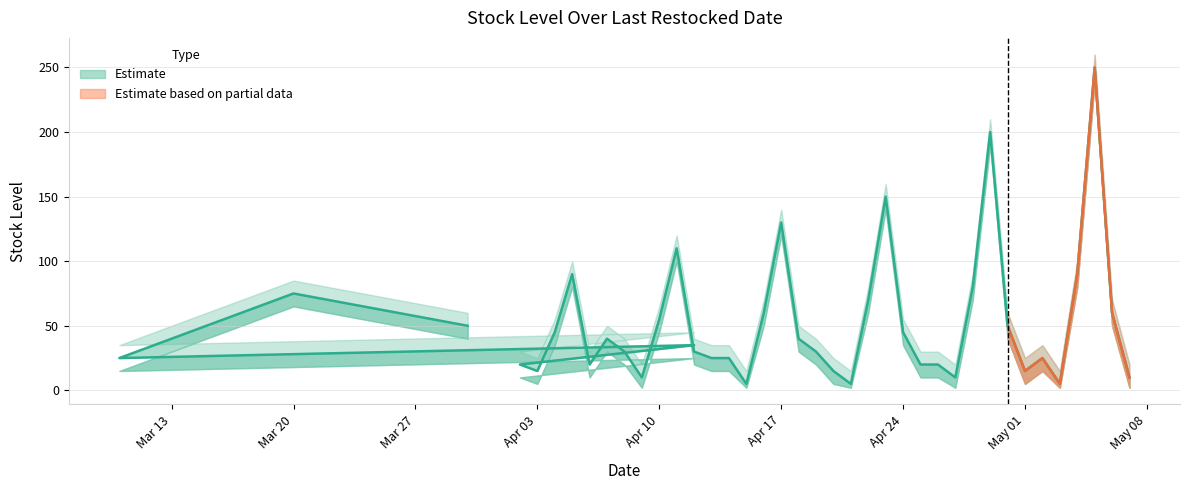

The StockLevel_upper series shows 33 at 09/04/2023. True or false?

False